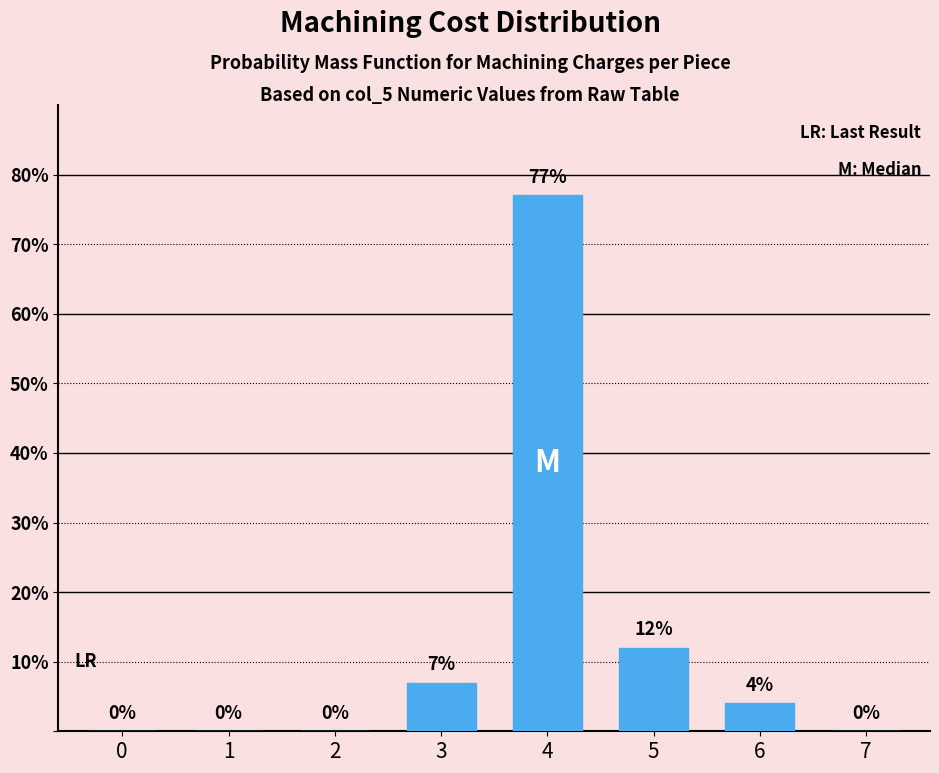

Reading right to left, extract all data points from this chart.

7=0	6=4	5=12	4=77	3=7	2=0	1=0	0=0